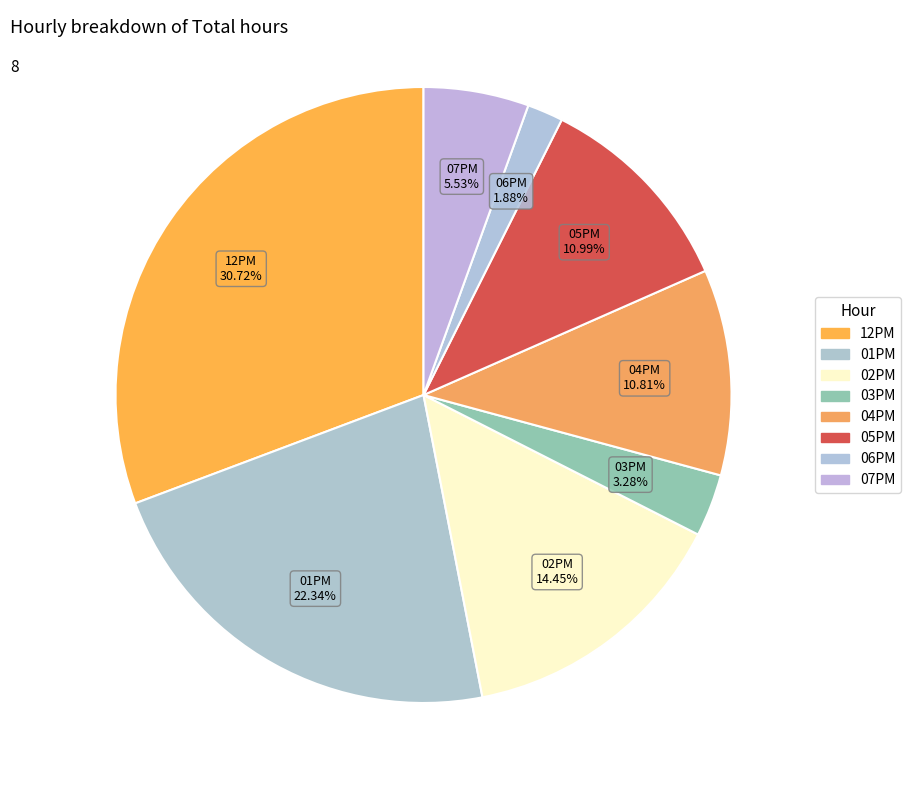

Which slice is the largest?

12PM